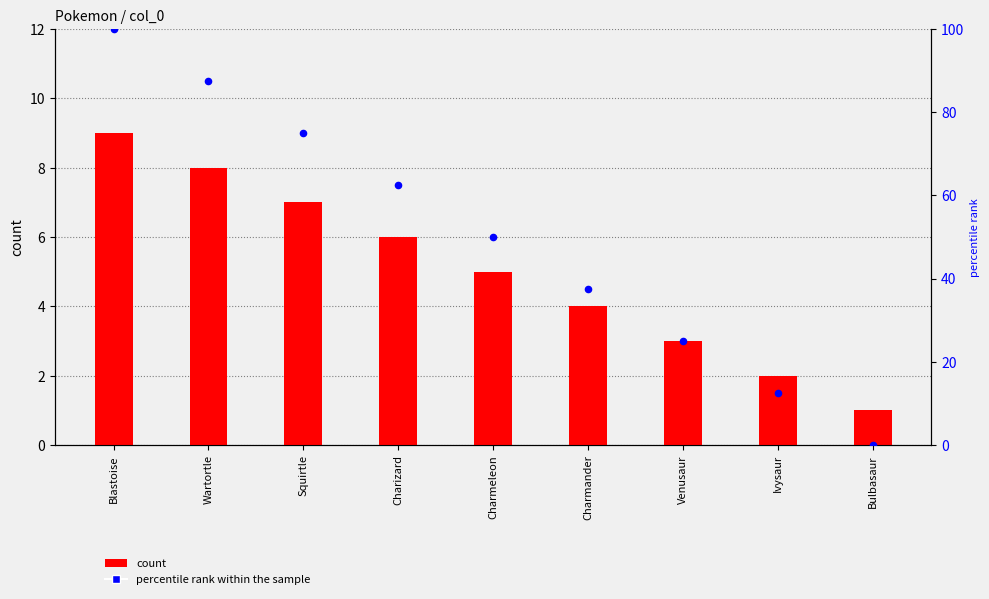

What are all the series names shown in the legend?

count, percentile rank within the sample